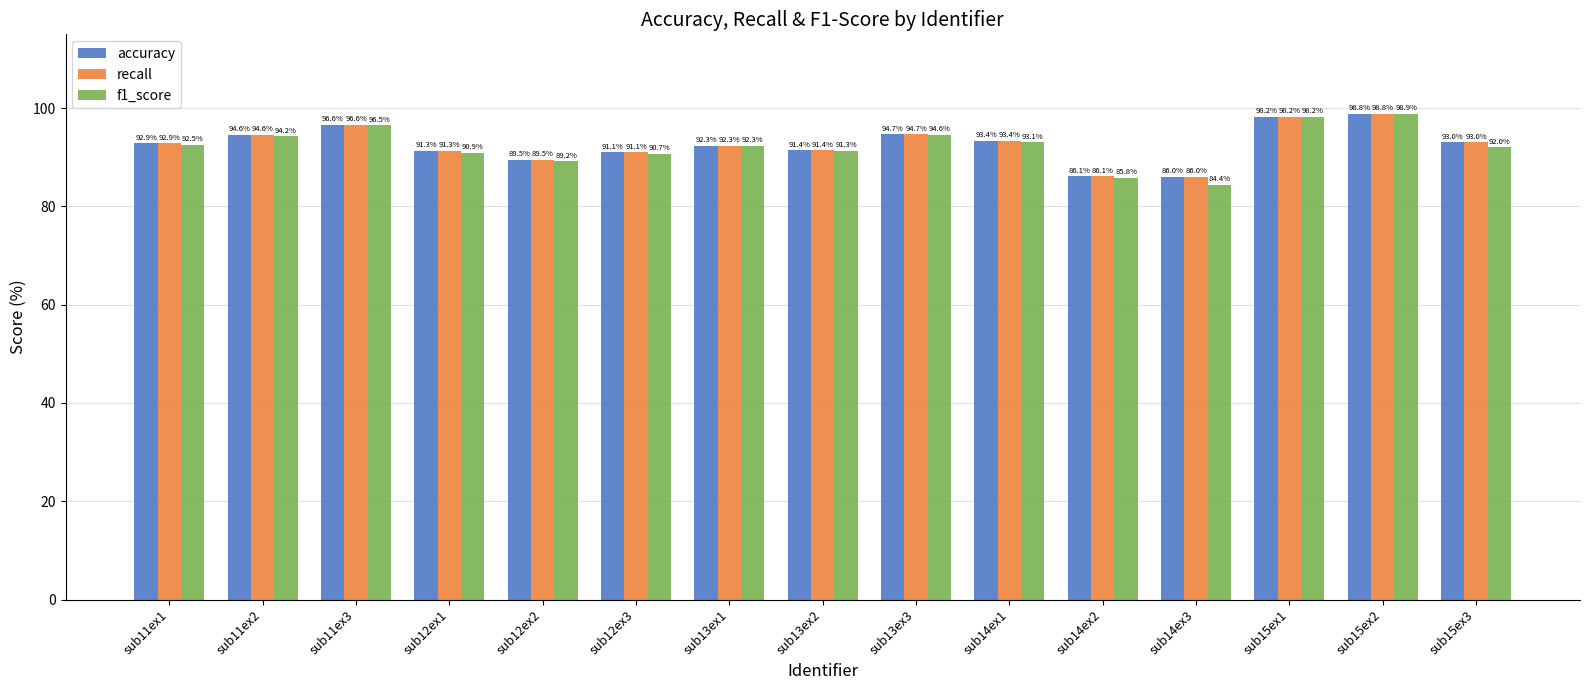

Is the value of recall at sub15ex1 greater than the value of accuracy at sub15ex2?

No